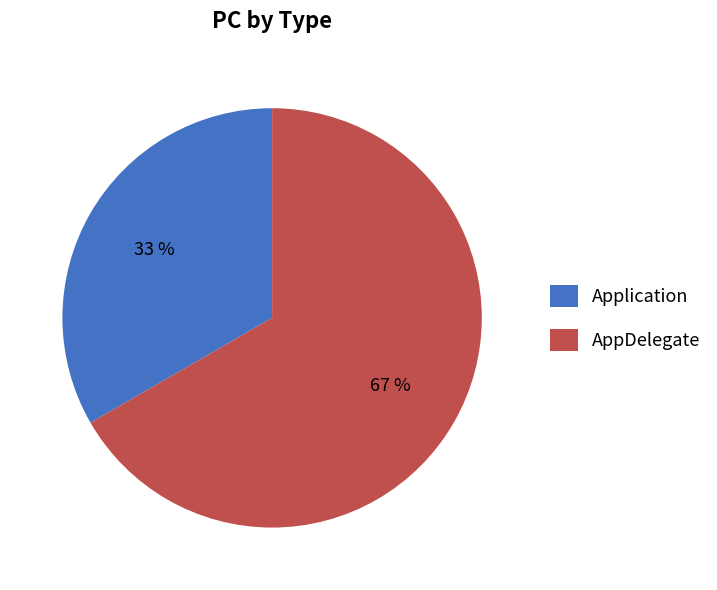

To the nearest percent, what portion does Application represent?

33%